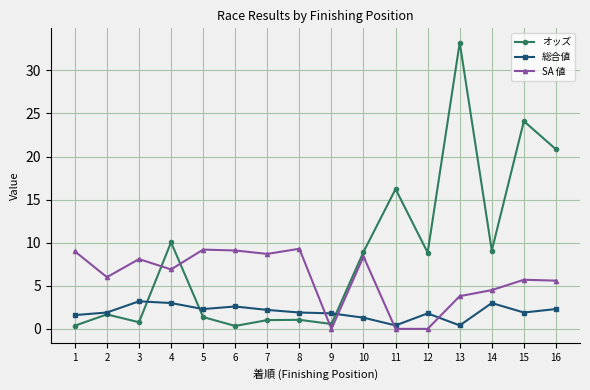

True or false: SA 値 has more than 2 points higher than both neighbors.

True